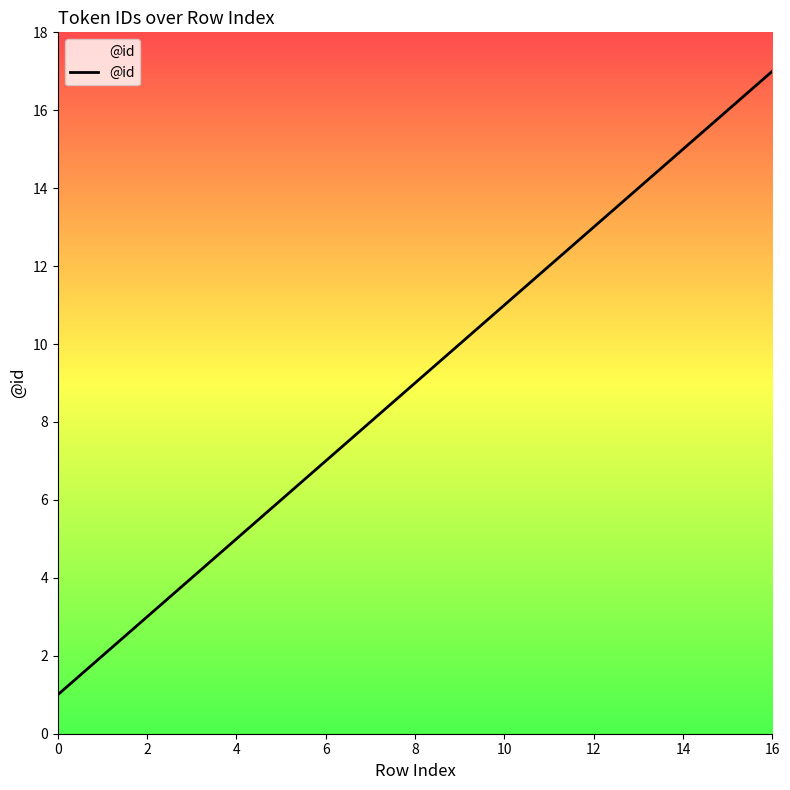

What is the minimum value shown in the chart?

1